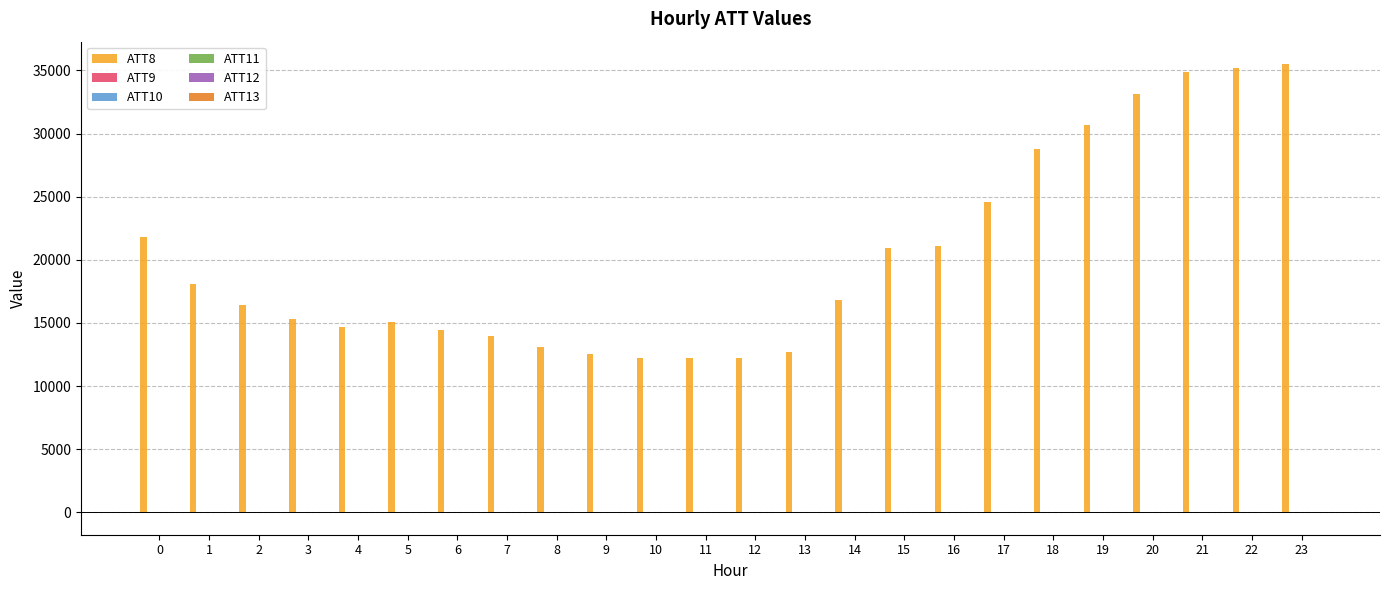

What is the total value across all series at 22?

35224.9